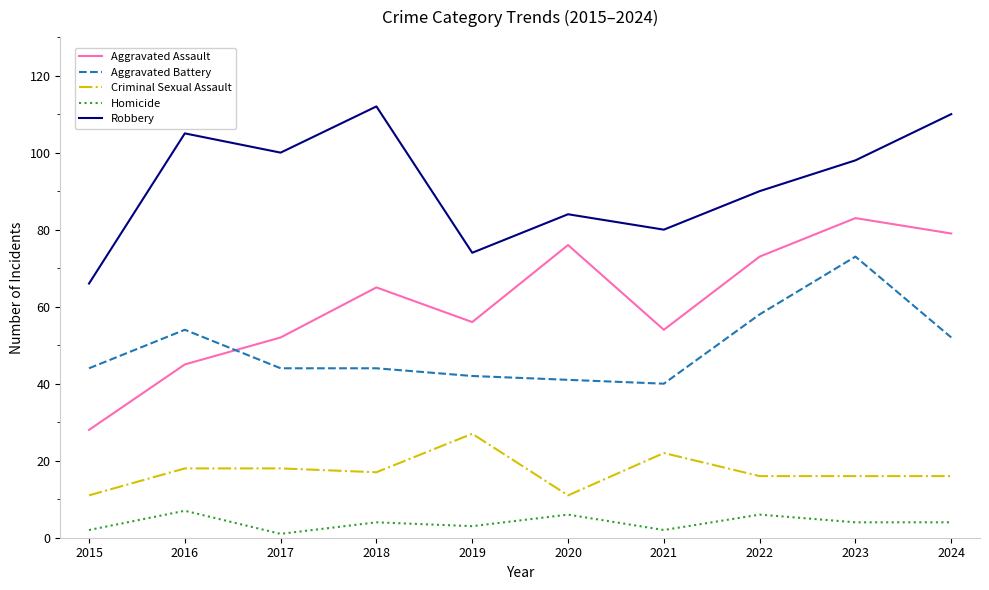

How many lines are shown in the chart?

5